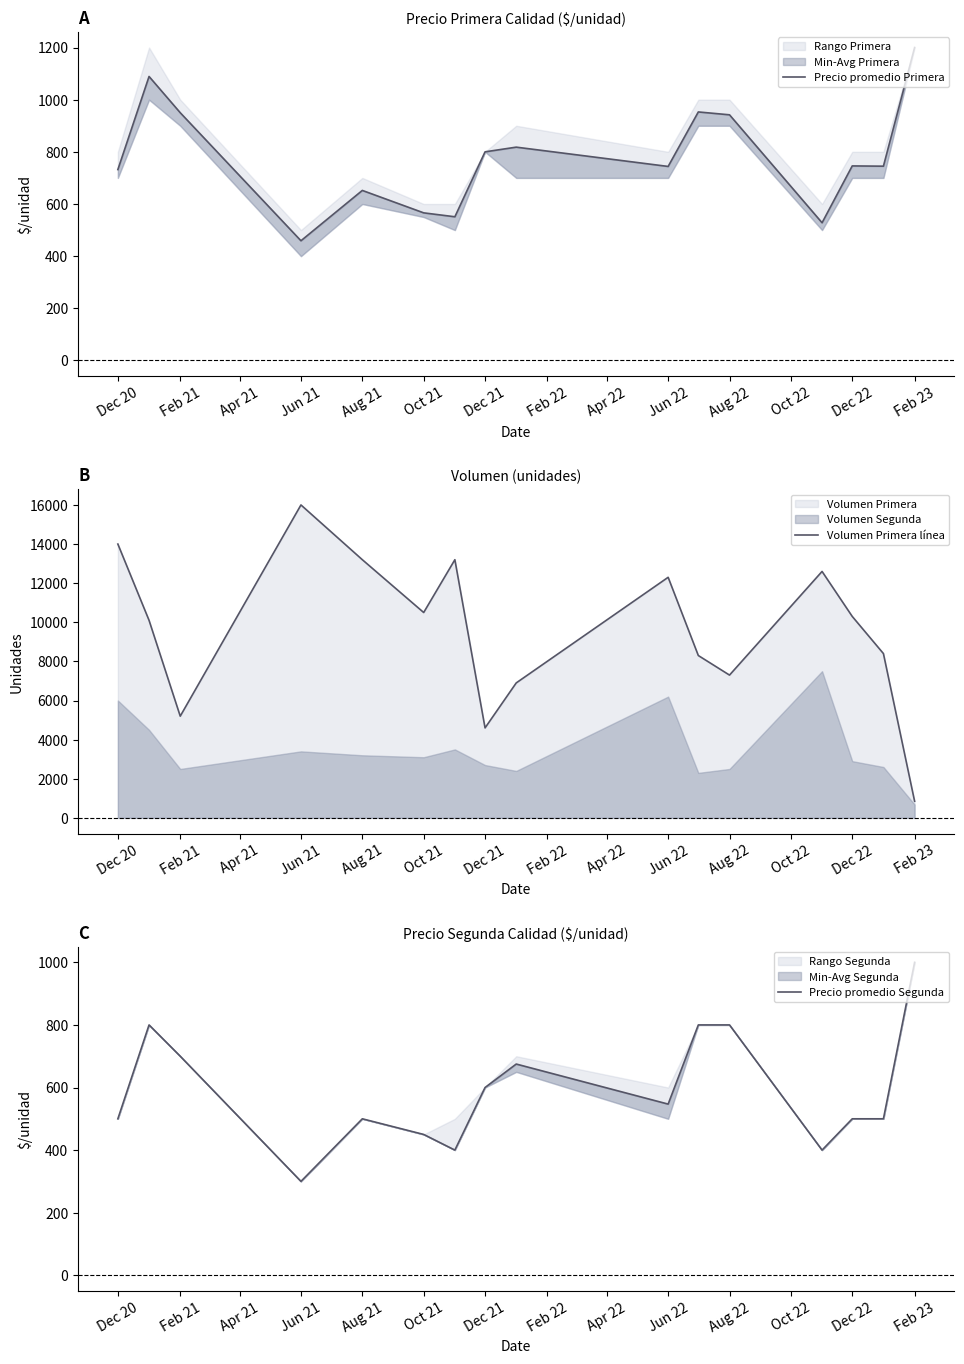

What is the highest value of the Precio promedio Primera series?

1200